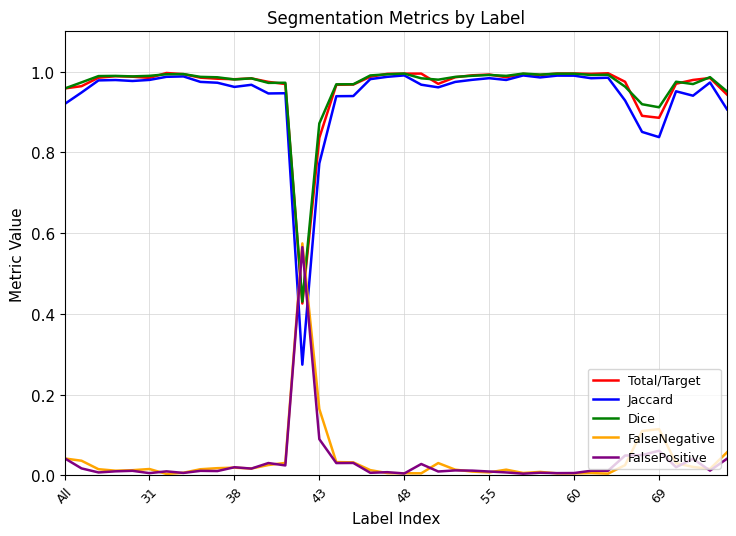

After their last crossing, which series has the higher values: Total/Target or FalsePositive?

Total/Target